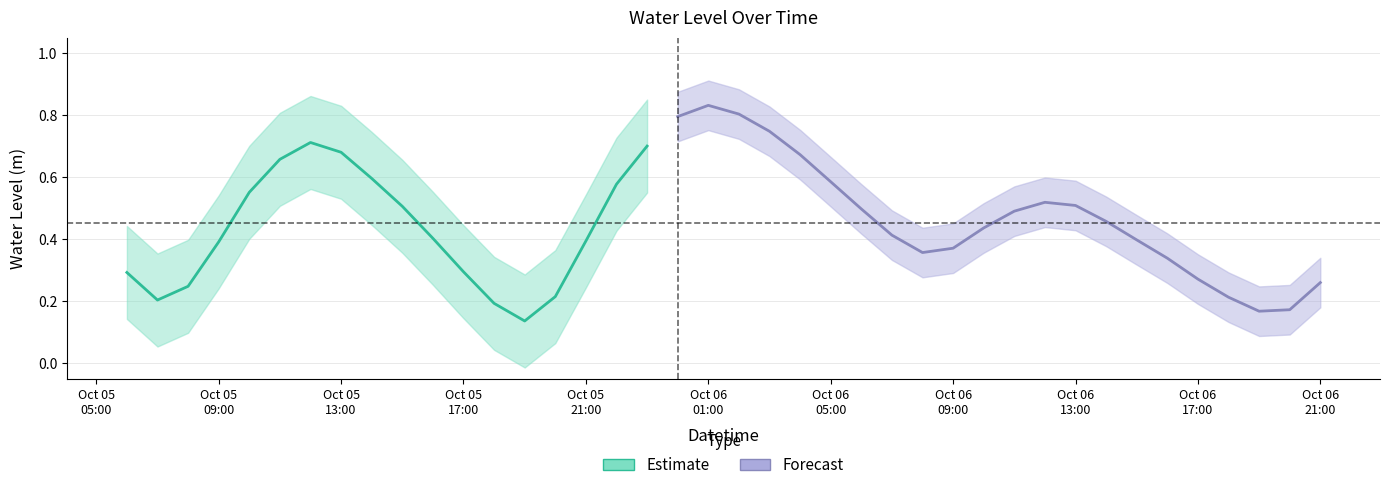

What is the average value?

0.5